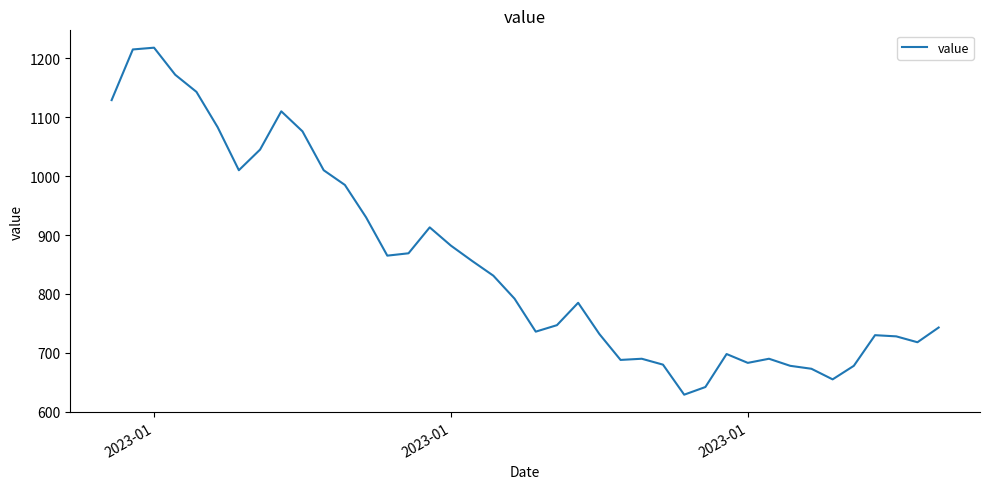

What is the maximum value shown in the chart?

1218